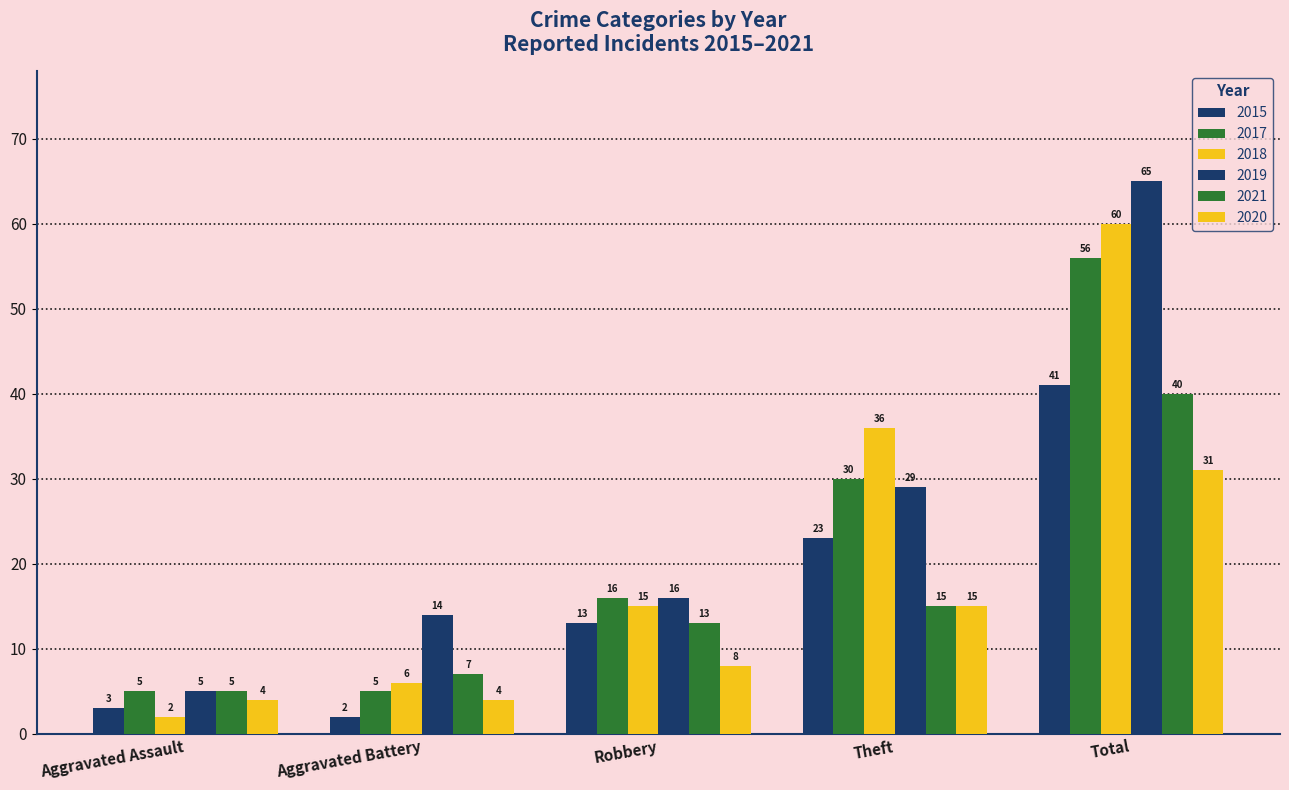

How many data points in 2015 are less than 13?

2